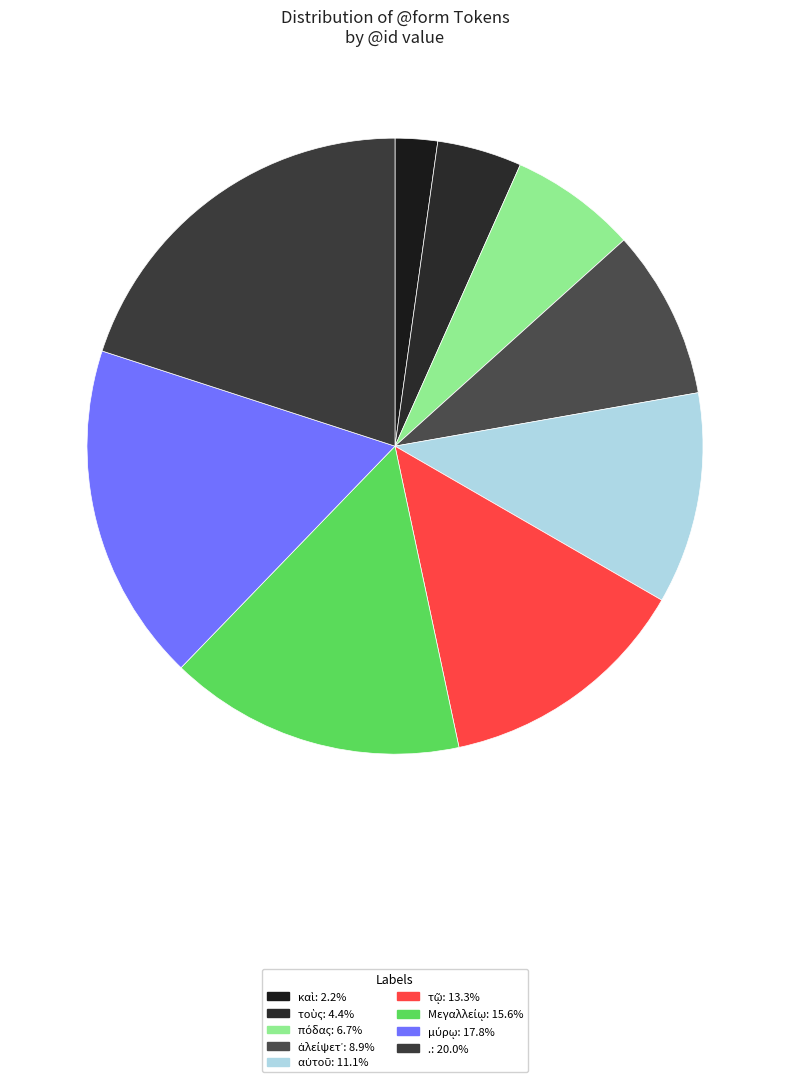

To the nearest percent, what is the average slice percentage?

11%